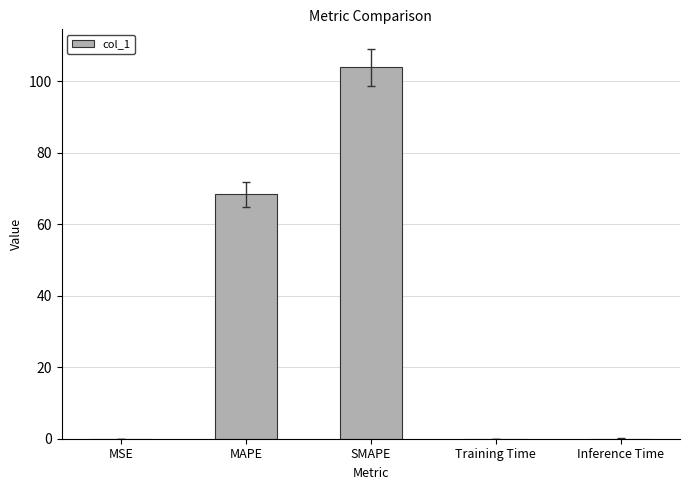

Are the bars horizontal?

No